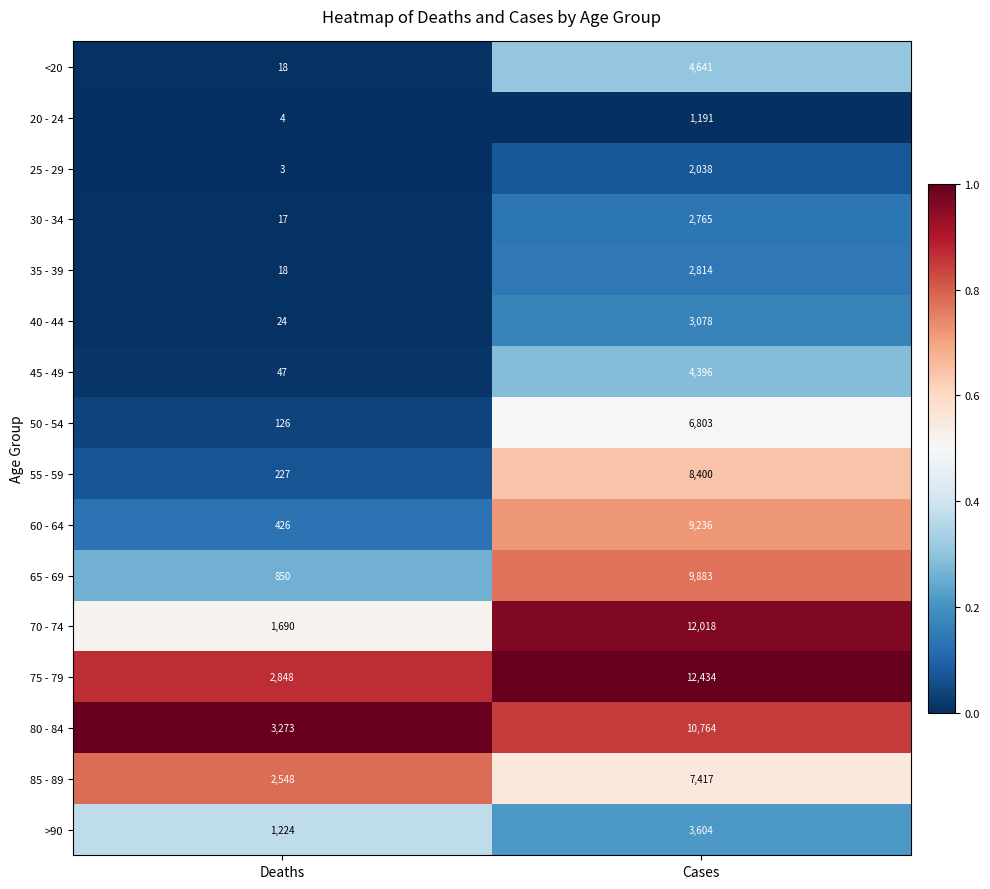

Is it true that 35 - 39 equals 2814 at Cases?

True